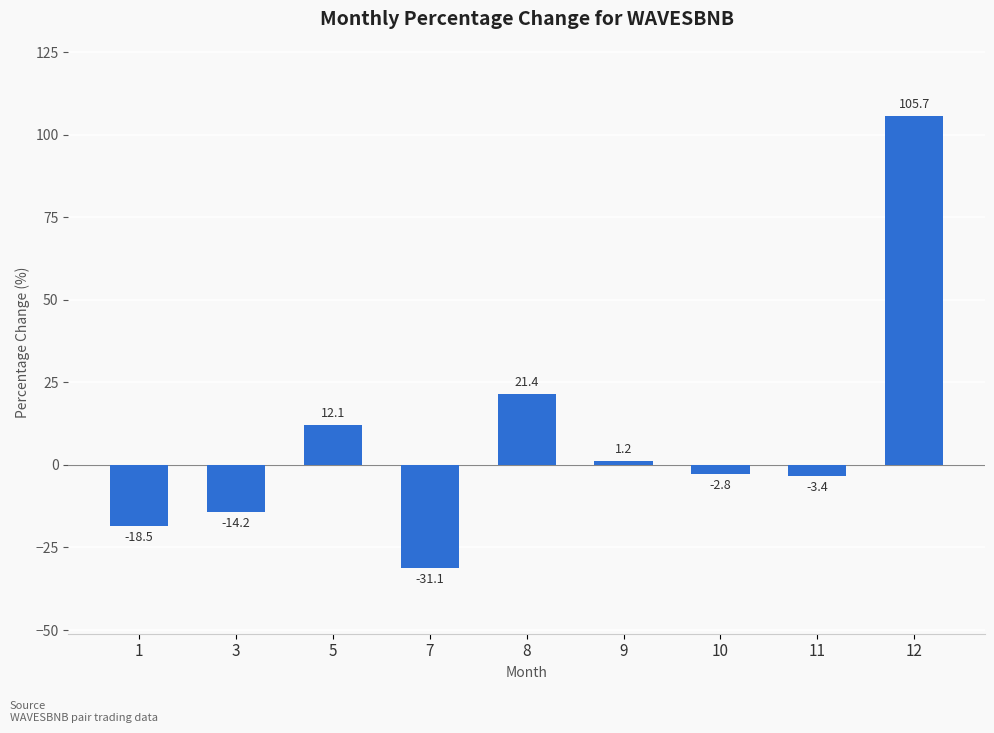

Which category has the highest value across all series?

12